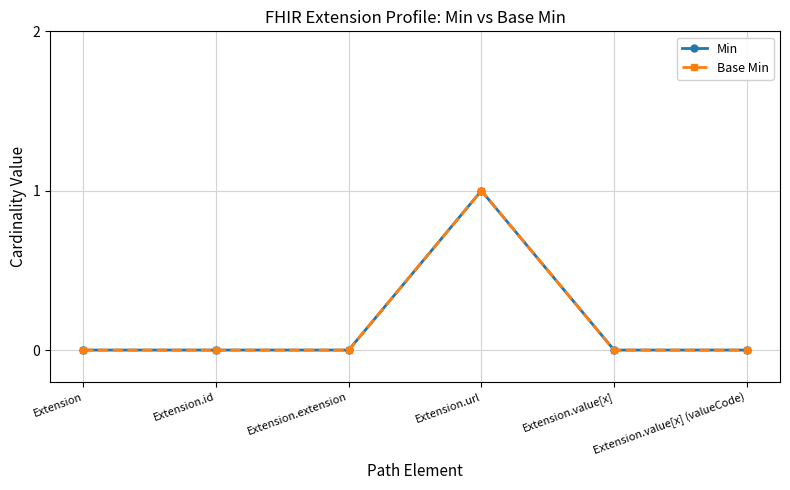

Count the Min values in the range 0 to 1.

6